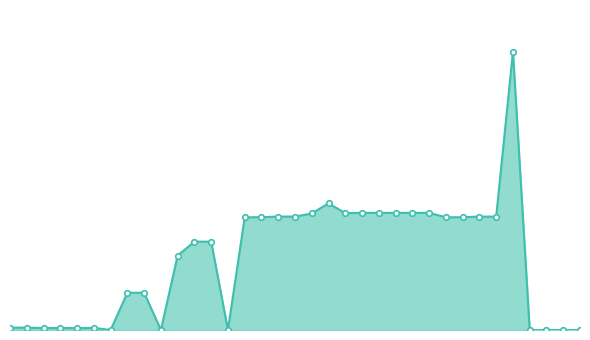

Reading right to left, list all the values displayed in this chart.

Segment ID FV2404: 20	20	20	20	20	11	11	11	11	10	10	10	10	10	10	9	9	8	8	8	8	5	5	5	5	4	4	4	3	3	3	3	3	3	3
Segment ID FV2410: 20	20	20	20	20	11	11	11	11	10	10	10	10	10	10	9	9	8	8	8	8	5	5	5	5	4	4	4	3	3	3	3	3	3	3
Datenelement FV2410: 0	0	0	0	7495	3055	3055	3039	3035	3155	3155	3155	3155	3155	3148	3412	3139	3055	3055	3039	3035	0	2379	2380	2005	0	1004	1001	0	57	51	54	52	65	62